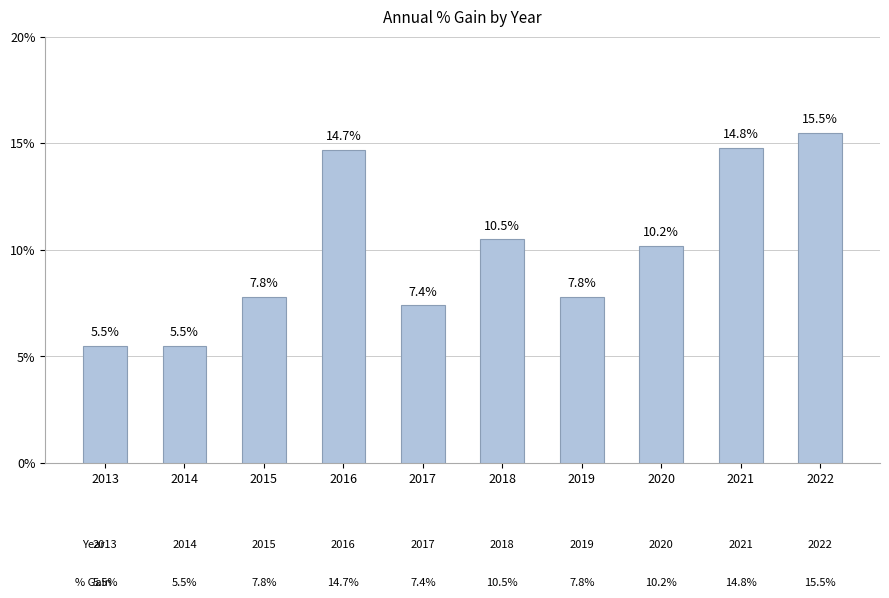

What is the smallest value displayed?

5.5